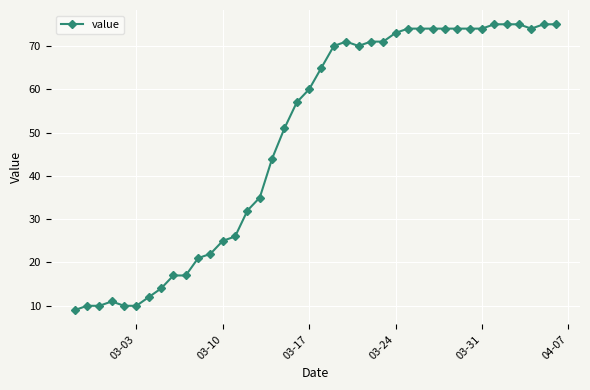

How many lines are shown in the chart?

1